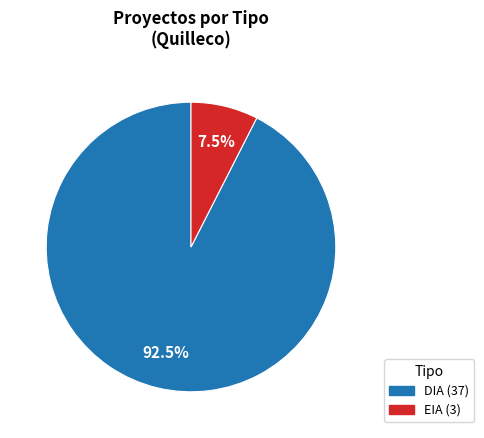

Which has a higher value, DIA or EIA?

DIA